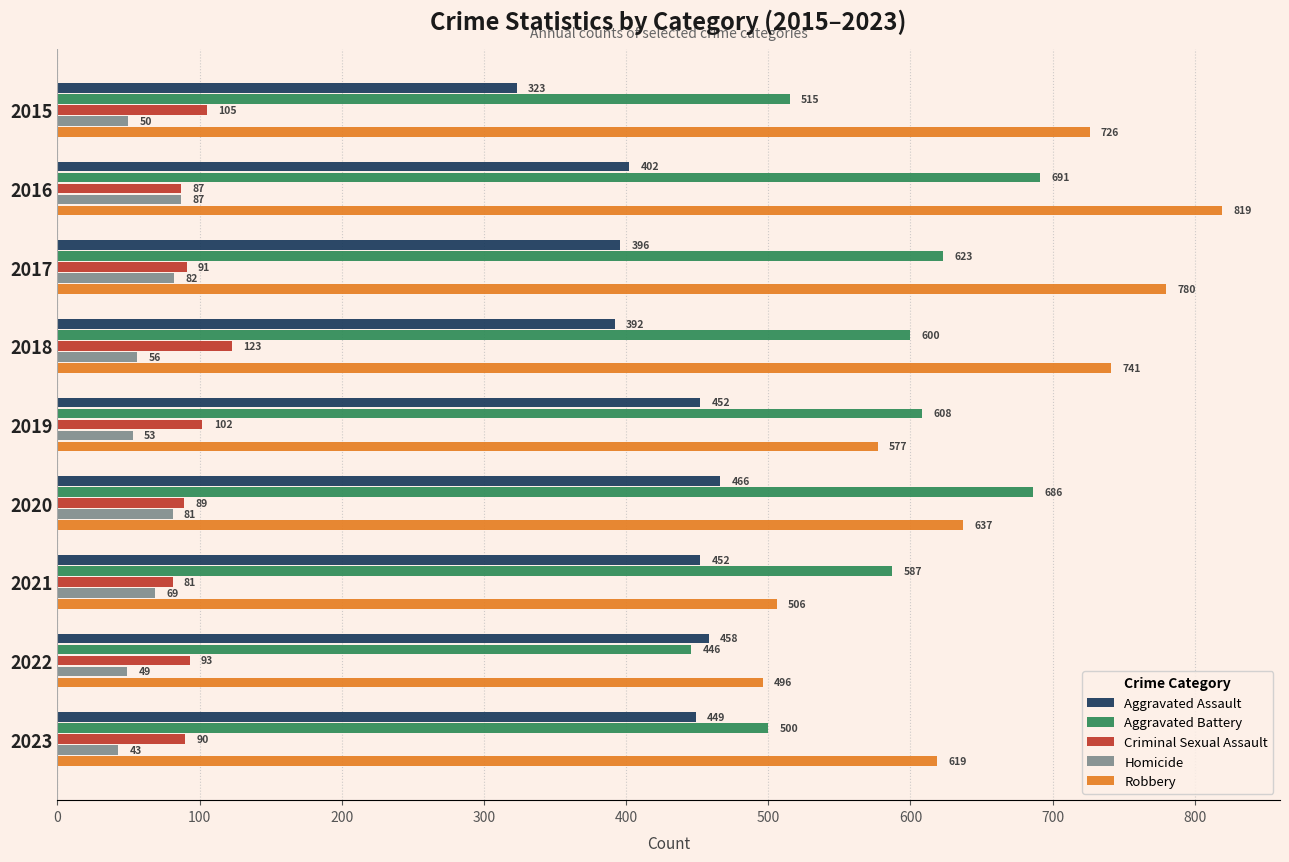

Is it true that Robbery equals 804 at 2022?

False